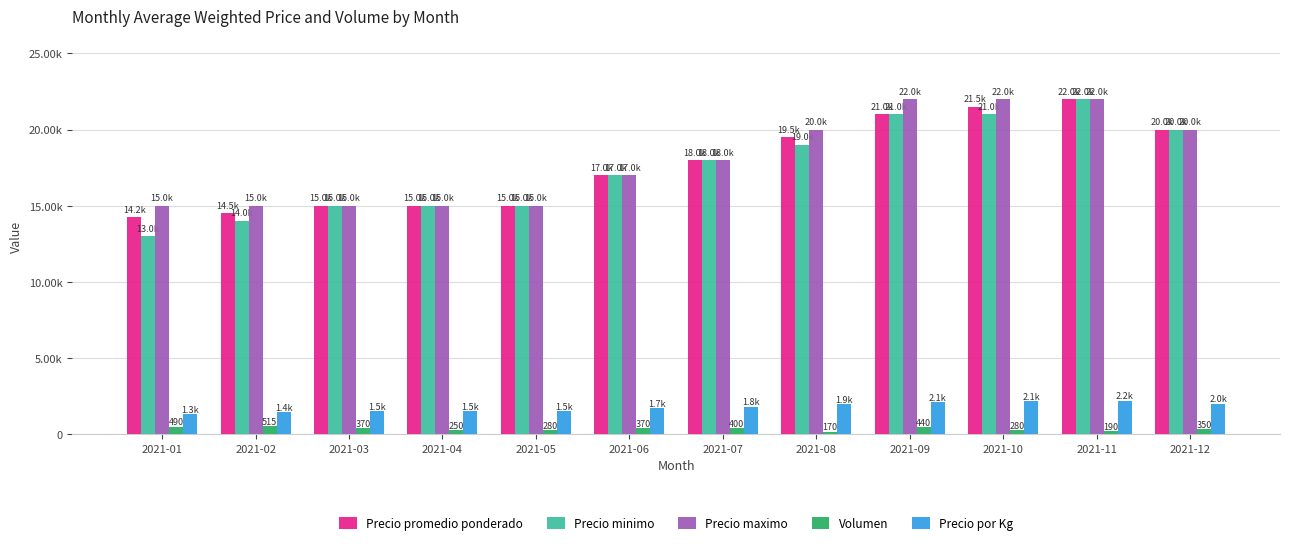

Does the chart contain any negative values?

No